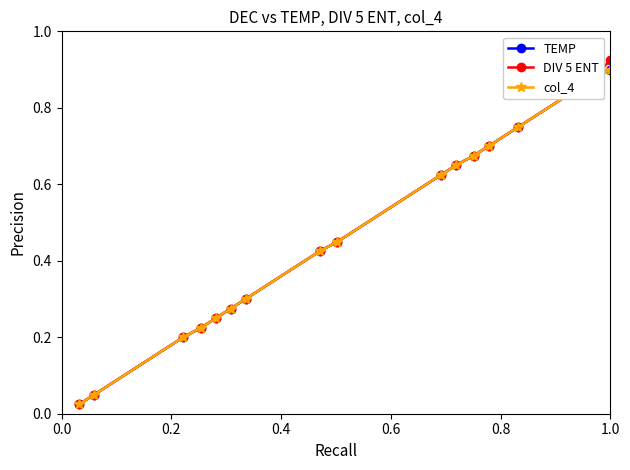

True or false: col_4 has more than 0 points higher than both neighbors.

False